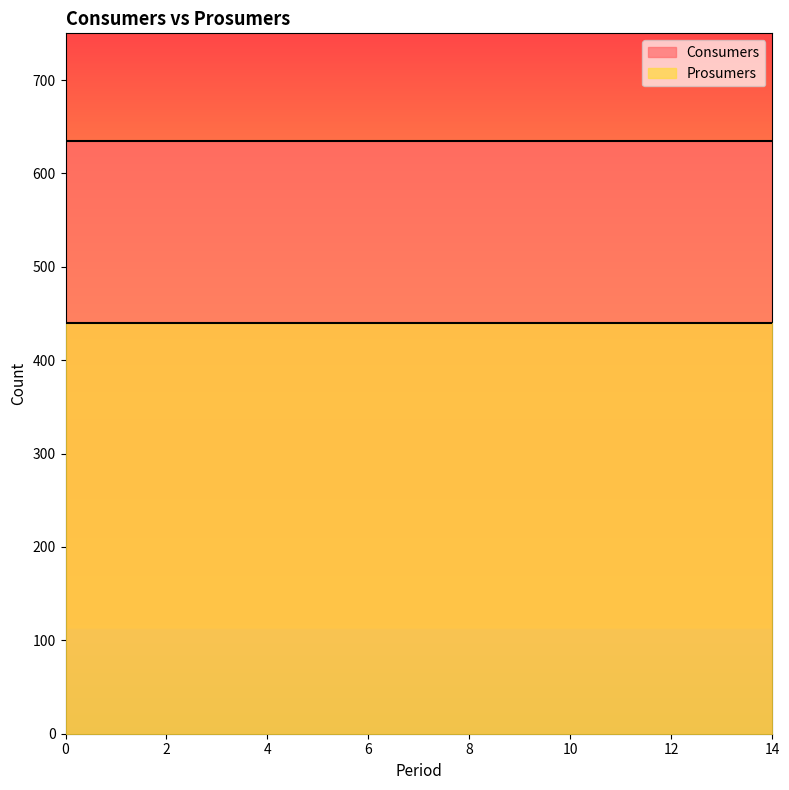

What is the spread (max minus min) of values at 7?

195